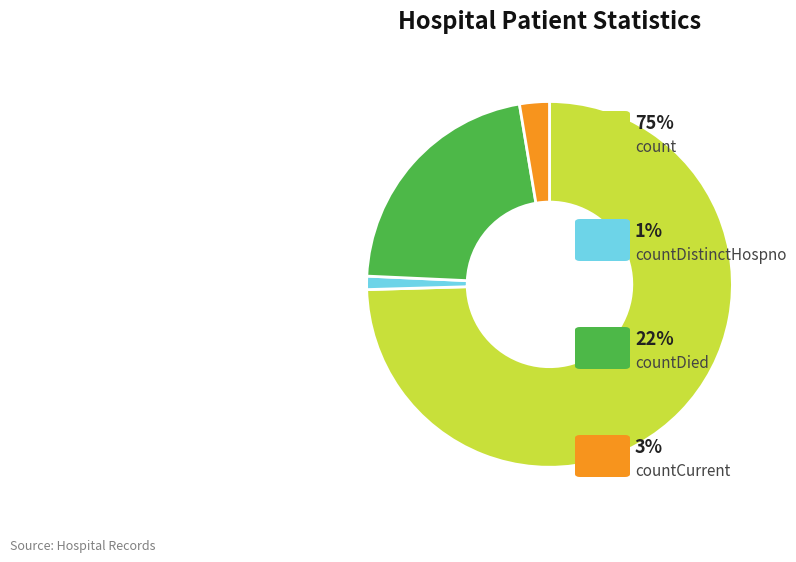

Does any single category account for the majority?

Yes